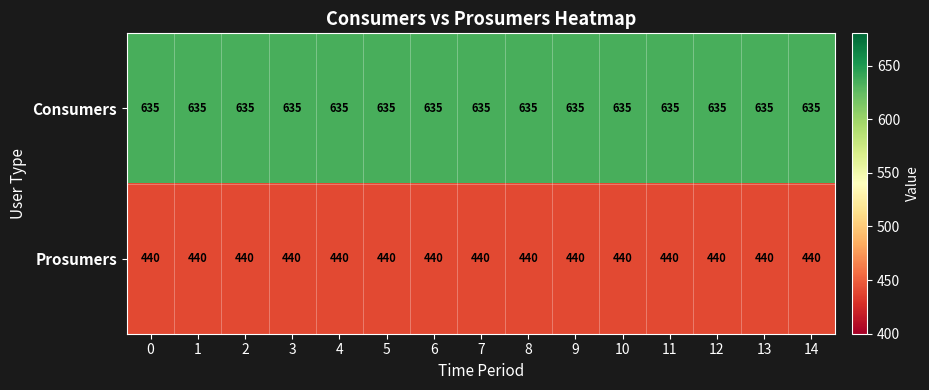

What is the difference between the highest and lowest values at 3?

195